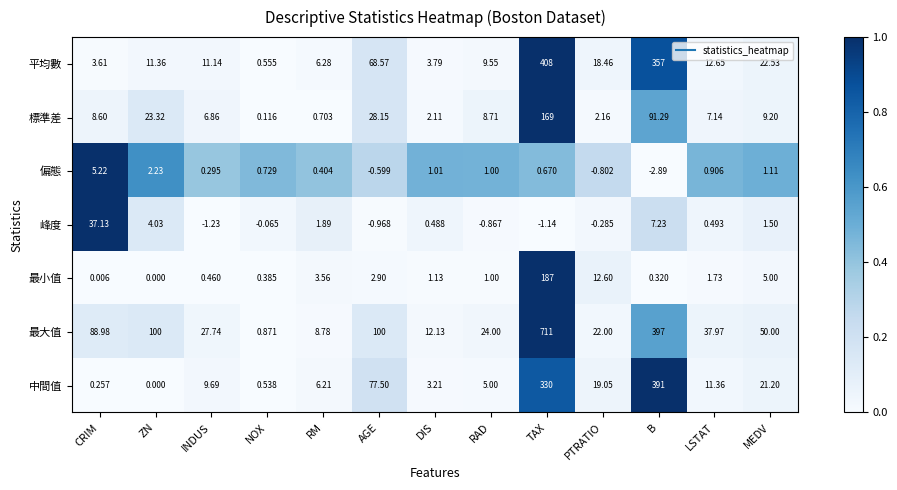

How many data points in 峰度 are less than 0?

6